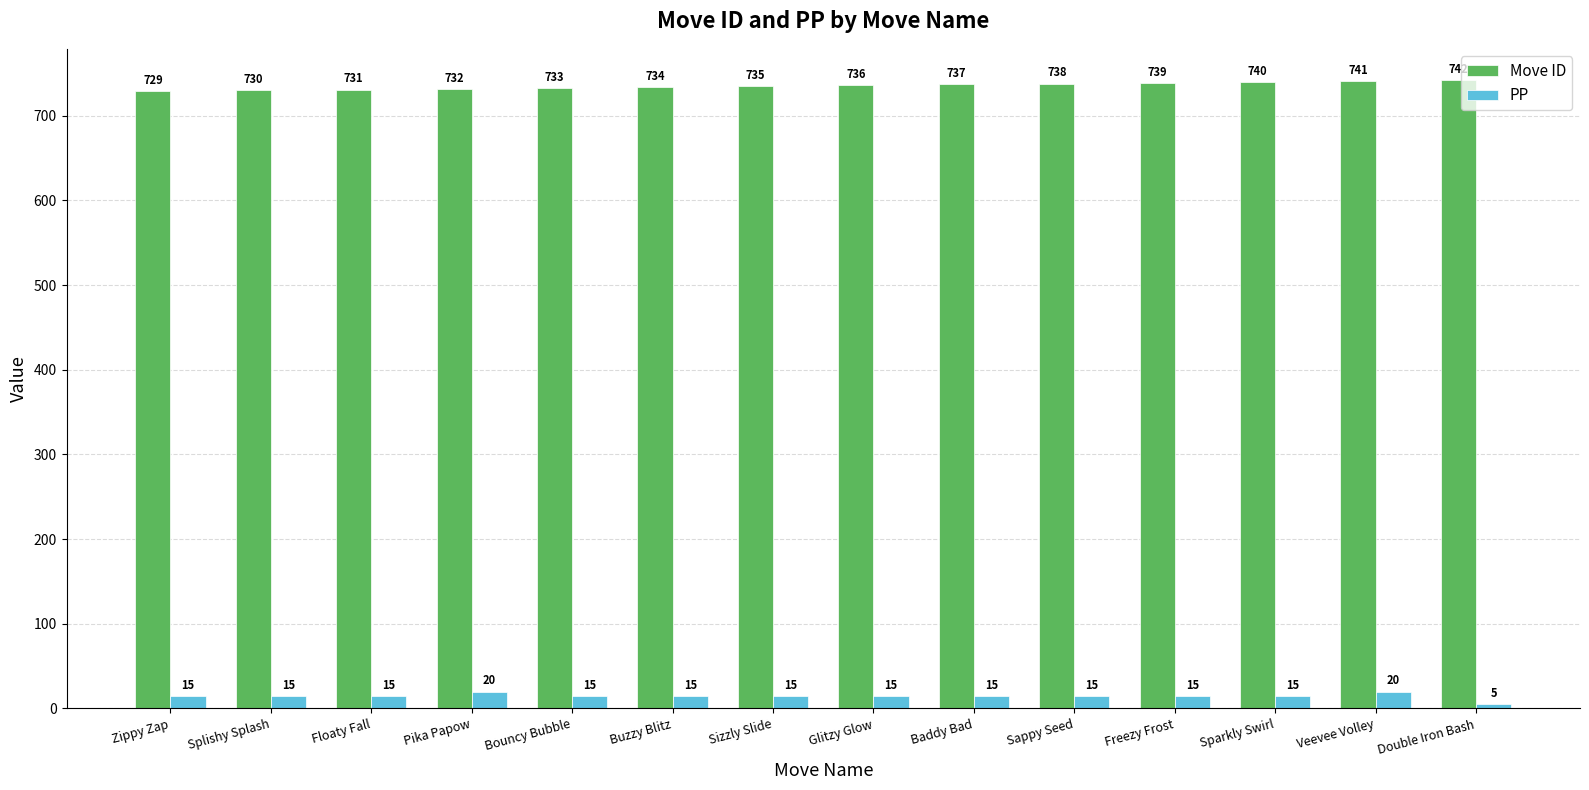

Reading right to left, list all the values displayed in this chart.

Move ID: 742	741	740	739	738	737	736	735	734	733	732	731	730	729
PP: 5	20	15	15	15	15	15	15	15	15	20	15	15	15